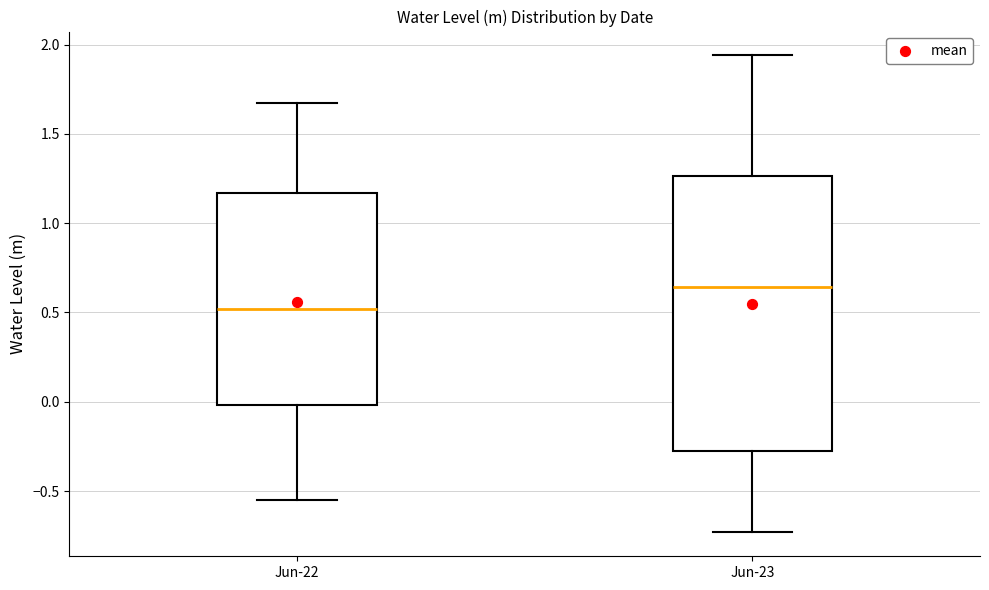

Reading left to right, read every box against the y-axis: the position of its median line, the range the box covers, and the ends of its whiskers. The values are not printed on the chart, so give them approximately, as read against the axis.

Jun-22: median 0.50, box 0.00 to 1.15, whiskers -0.55 to 1.65
Jun-23: median 0.65, box -0.25 to 1.25, whiskers -0.75 to 1.95